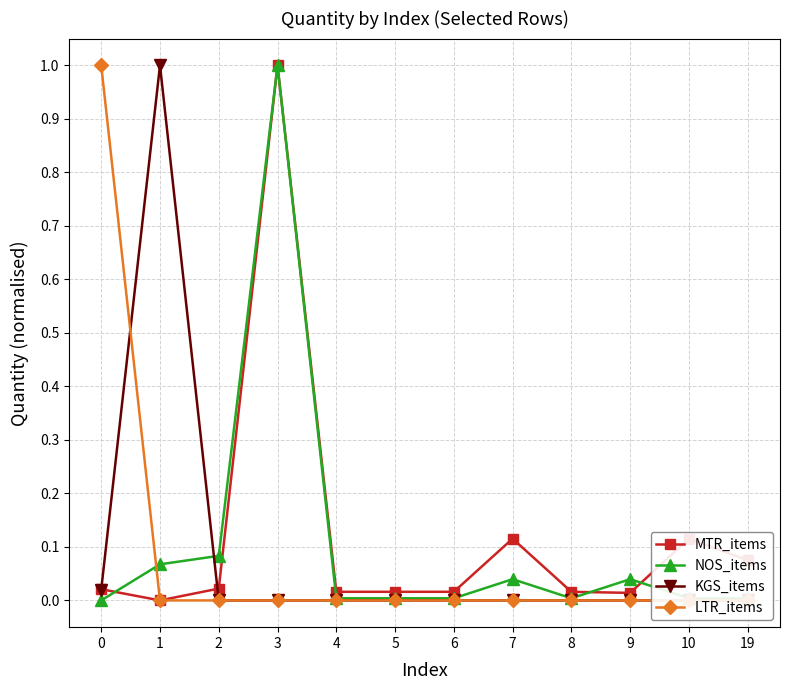

Reading left to right, extract all data points from this chart.

MTR_items: 0=0.0	1=0.0	2=0.0	3=1.0	4=0.0	5=0.0	6=0.0	7=0.1	8=0.0	9=0.0	10=0.1	19=0.1
NOS_items: 0=0.0	1=0.1	2=0.1	3=1.0	4=0.0	5=0.0	6=0.0	7=0.0	8=0.0	9=0.0	10=0.0	19=0.0
KGS_items: 0=0.0	1=1.0	2=0.0	3=0.0	4=0.0	5=0.0	6=0.0	7=0.0	8=0.0	9=0.0	10=0.0	19=0.0
LTR_items: 0=1.0	1=0.0	2=0.0	3=0.0	4=0.0	5=0.0	6=0.0	7=0.0	8=0.0	9=0.0	10=0.0	19=0.0